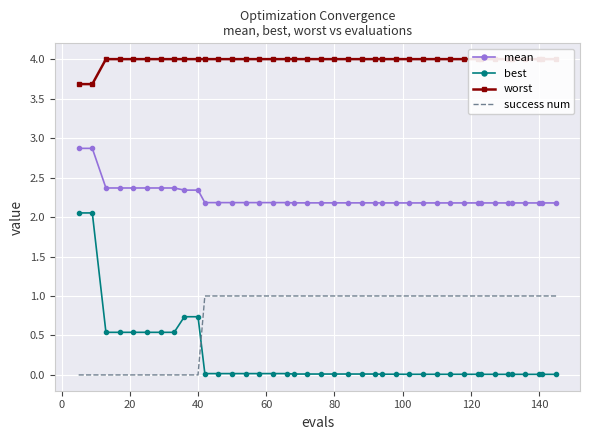

True or false: mean and success num cross at least once.

False